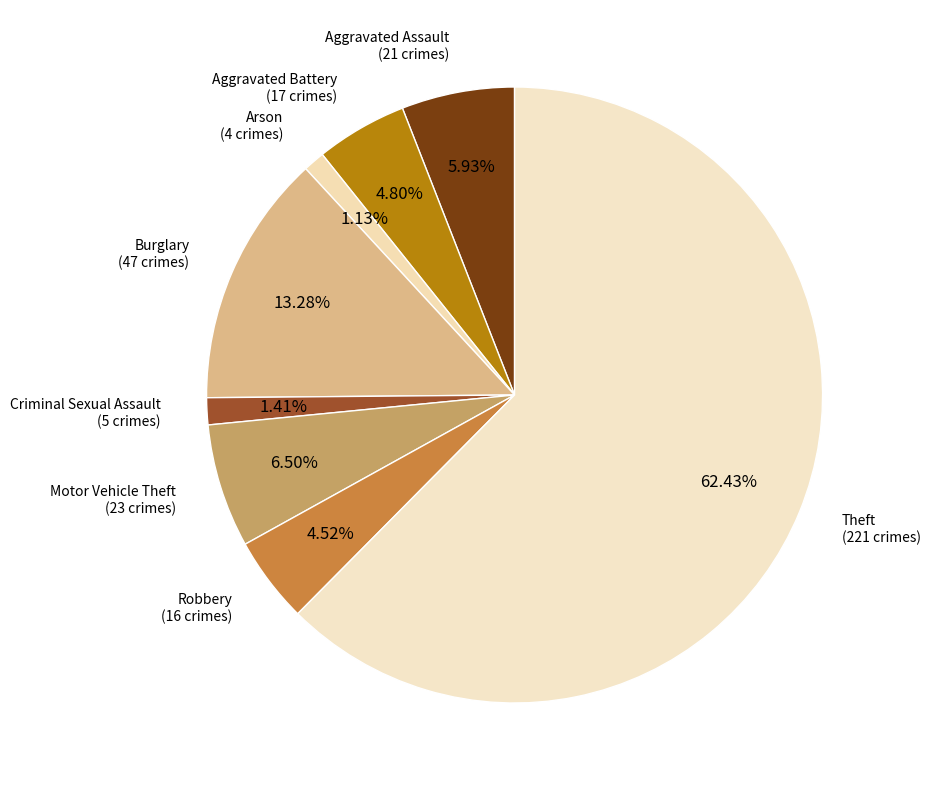

Count the number of slices in the pie.

8